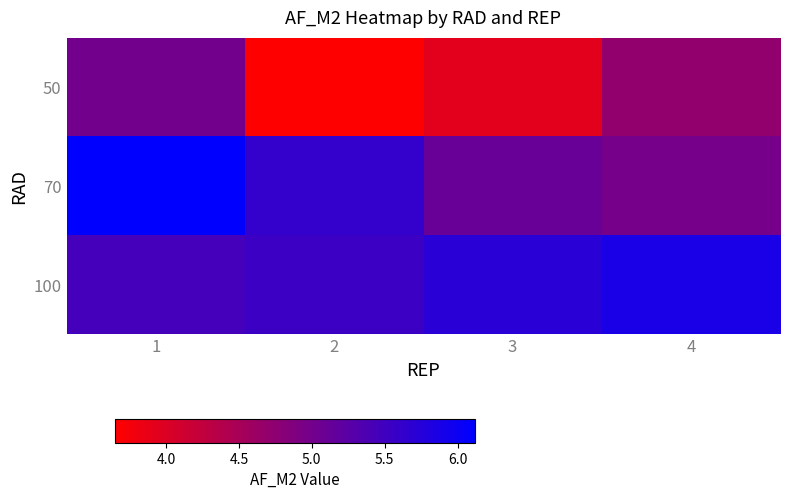

Count the number of data series in this chart.

3